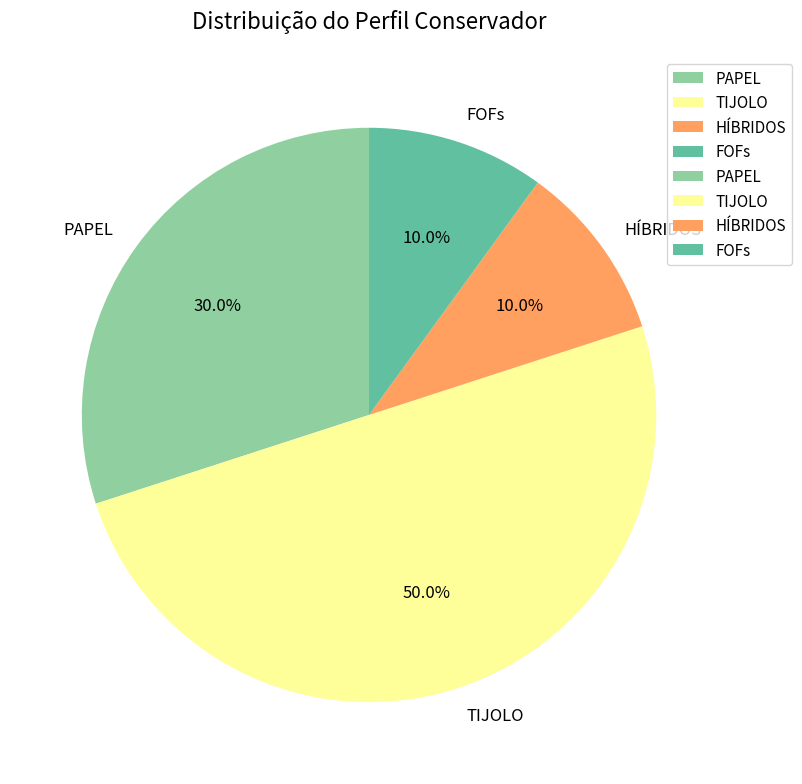

To the nearest percent, what is the difference between the TIJOLO and FOFs slice percentages?

40%